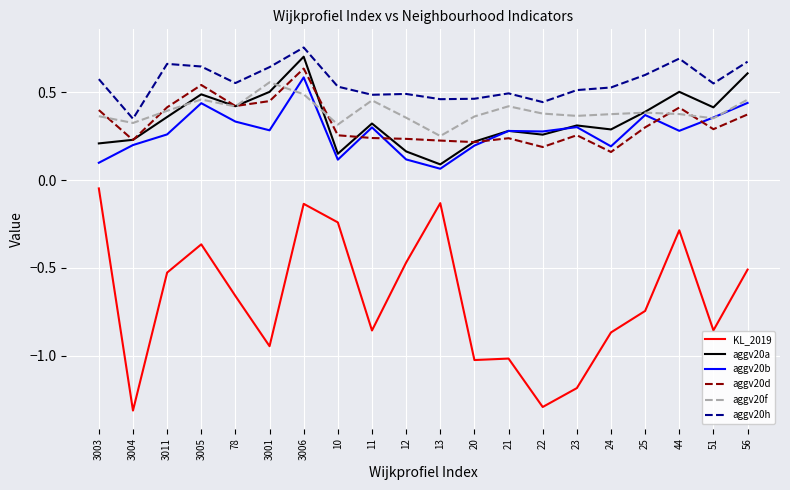

What position from the left is 10?

8